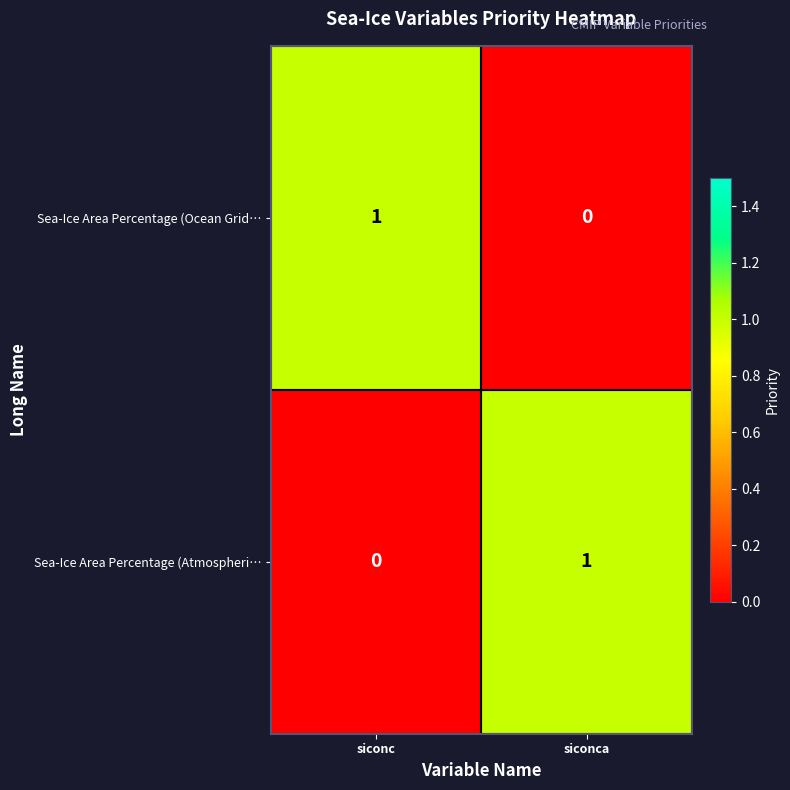

At which label does Sea-Ice Area Percentage (Ocean Grid… reach its minimum?

siconca